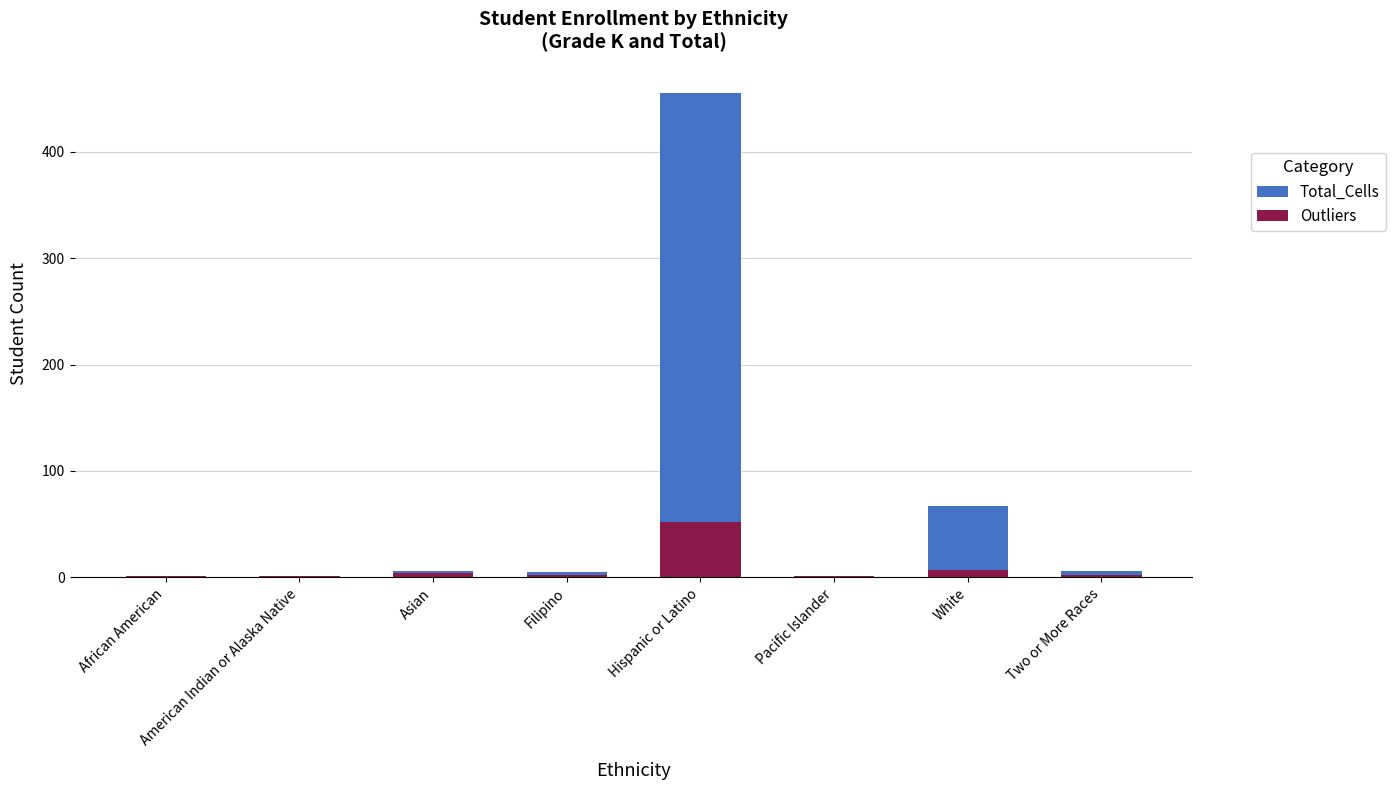

What is the sum of all Outliers values?

70